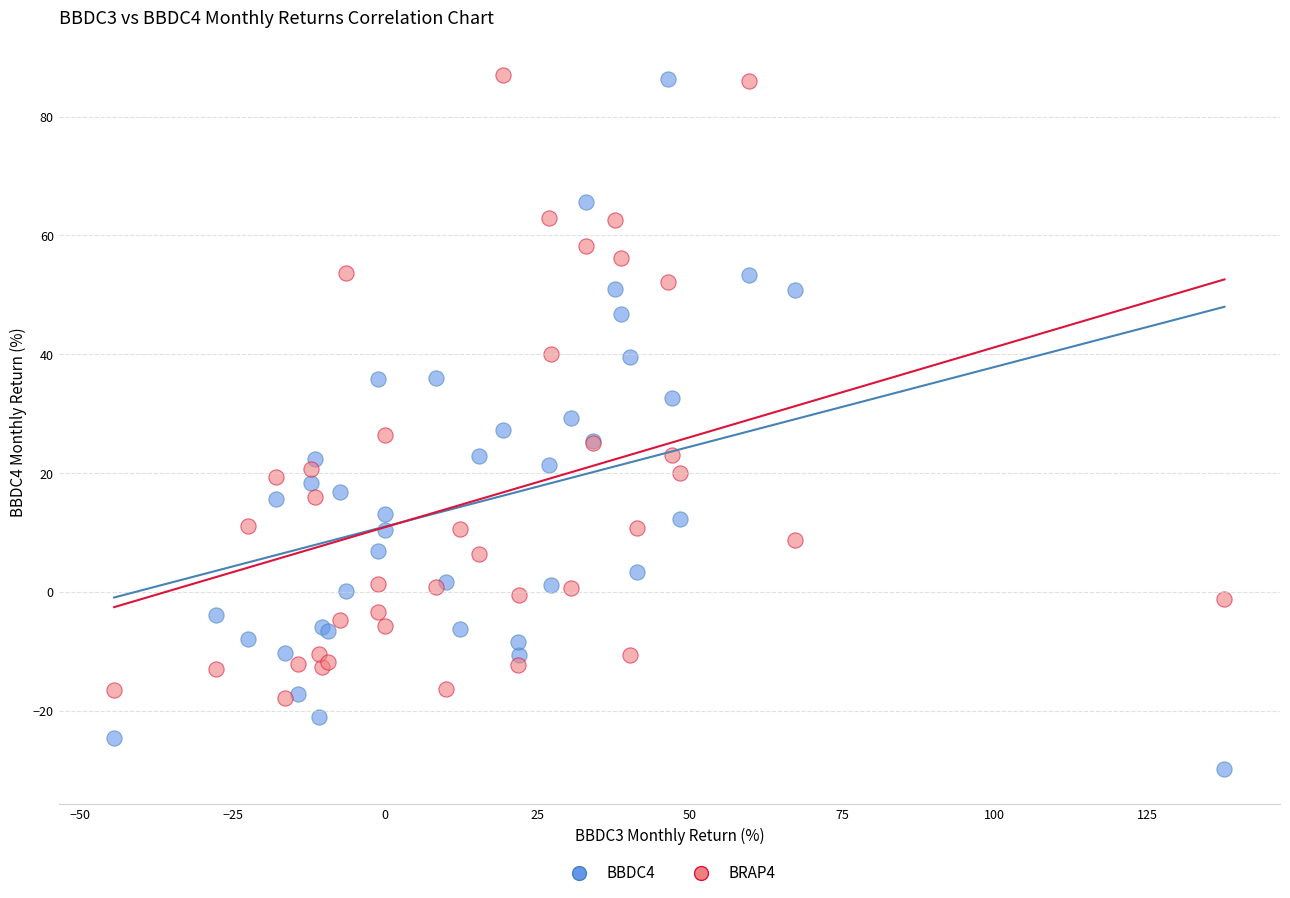

Which series reaches the minimum Y coordinate?

BBDC4